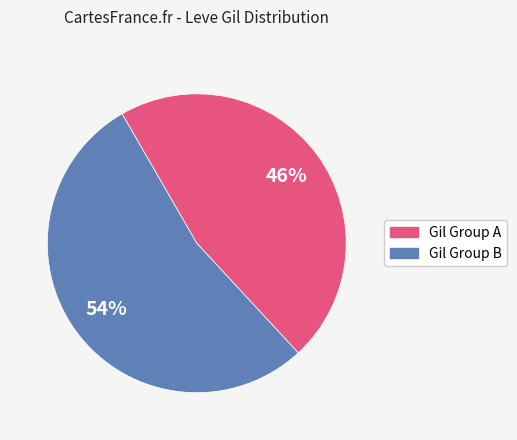

Is there a majority slice in this chart?

Yes